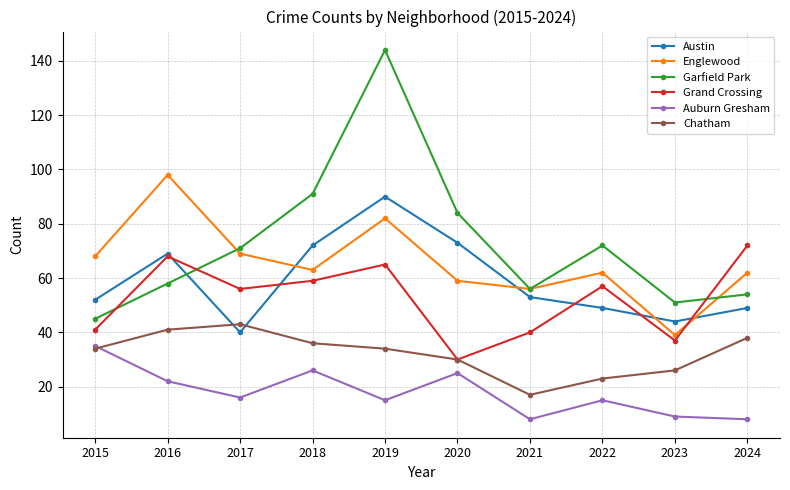

Which category has the highest value in the Auburn Gresham series?

2015